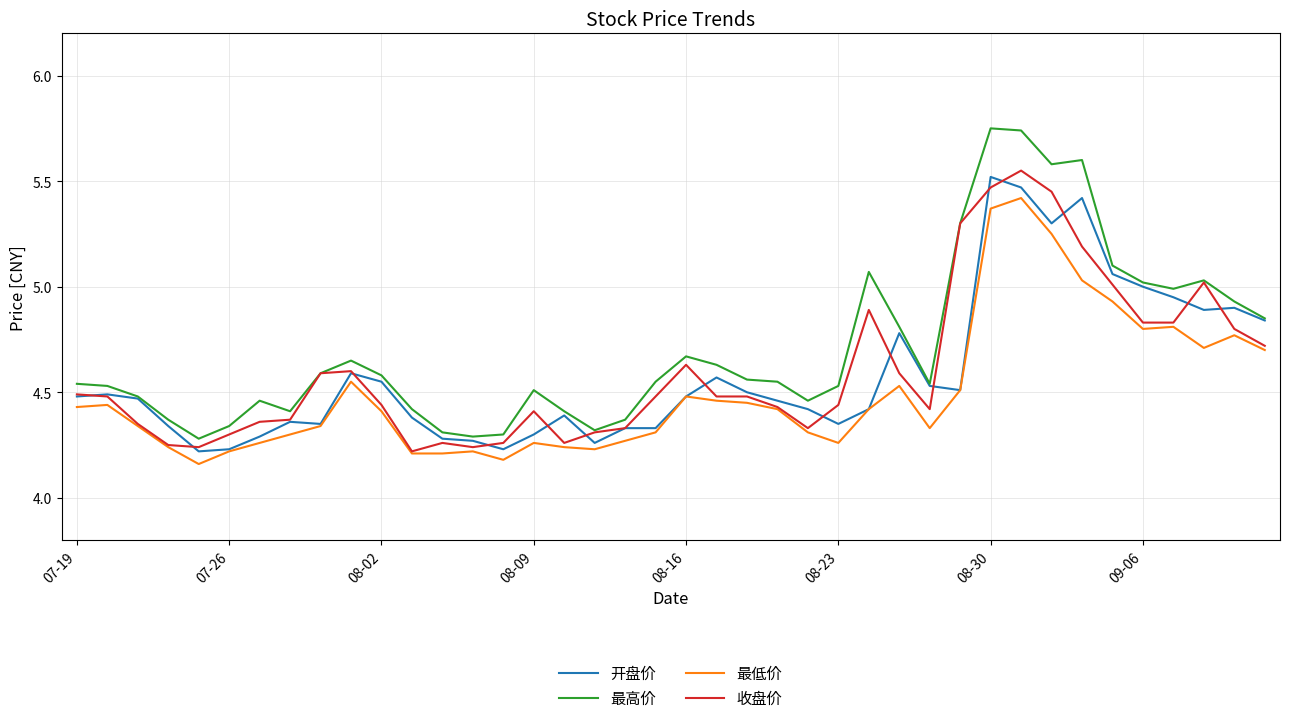

Which series has the largest range (max minus min)?

最高价